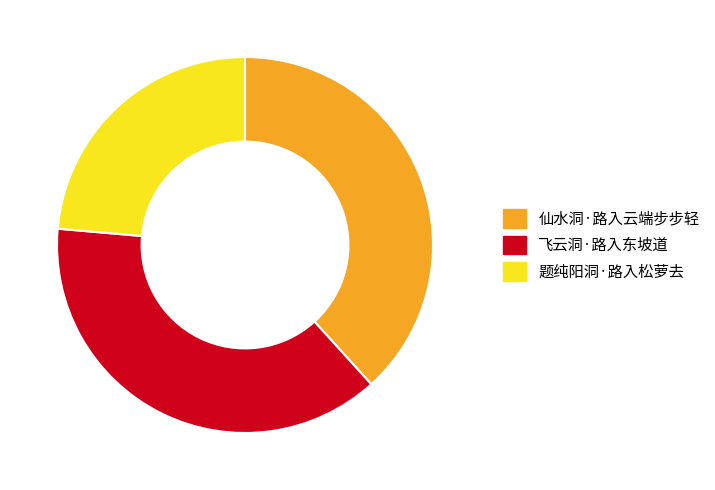

What is the smallest slice in the pie chart?

题纯阳洞·路入松萝去